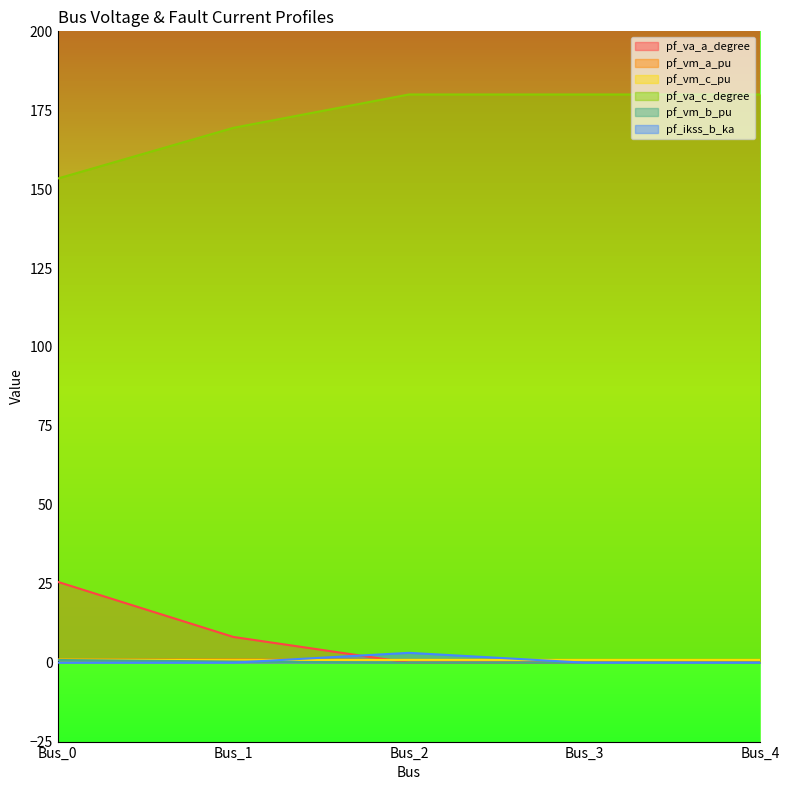

List the labels in order of pf_vm_a_pu value, largest first.

Bus_1, Bus_0, Bus_2, Bus_3, Bus_4